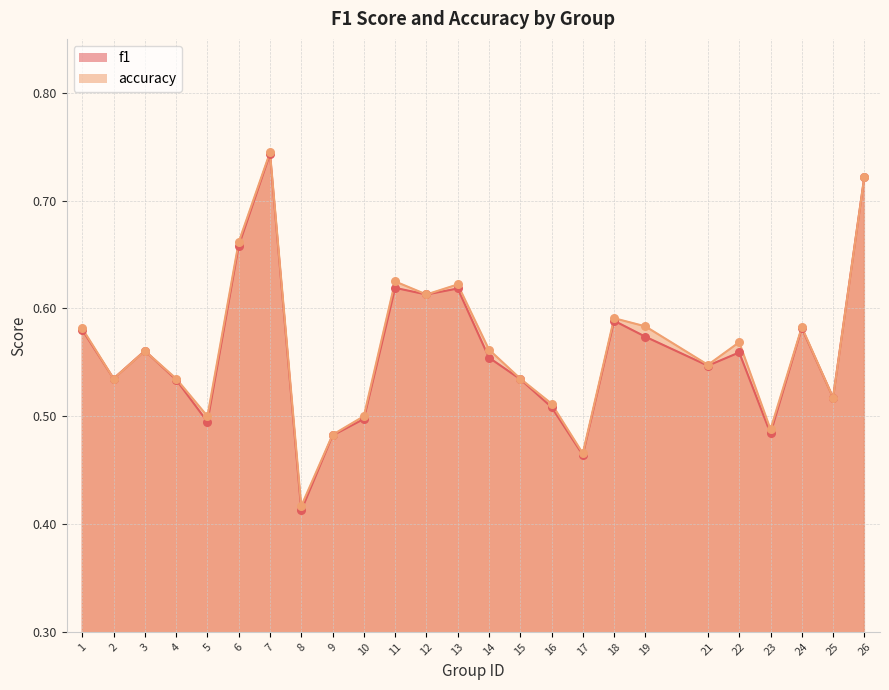

Which series contains the lowest Y value?

f1